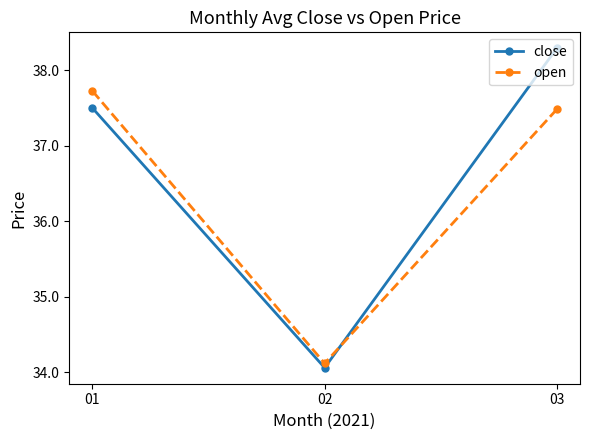

Where does the open series first go above 37?

01